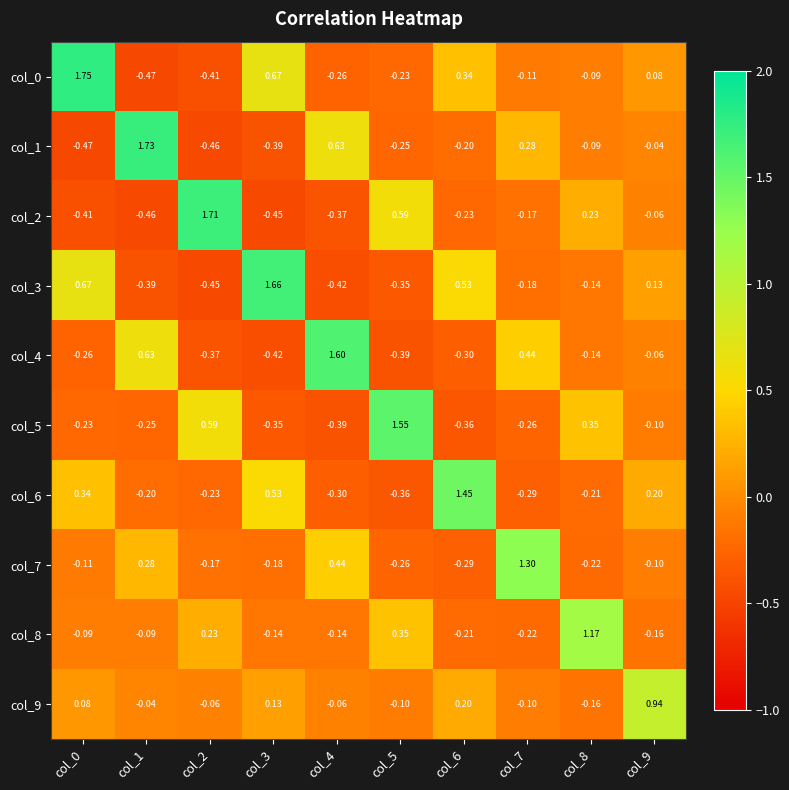

Is the value of col_5 at col_1 greater than the value of col_2 at col_6?

No